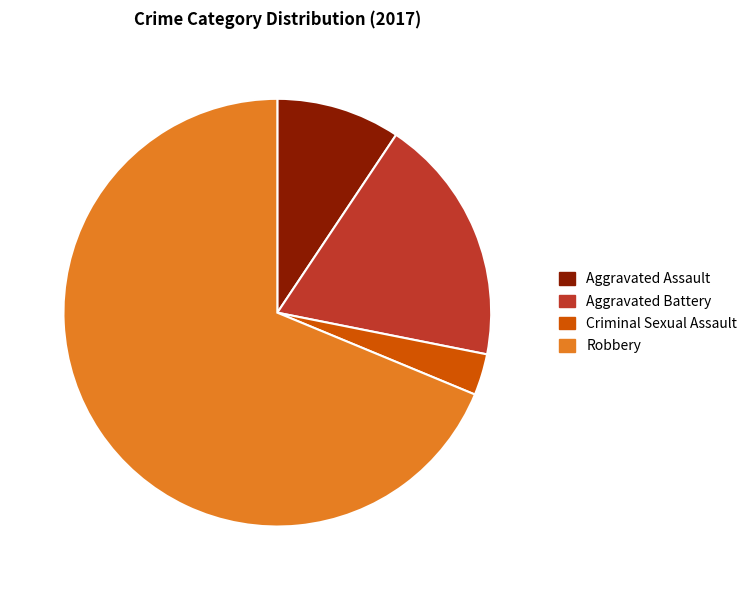

Is there a majority slice in this chart?

Yes